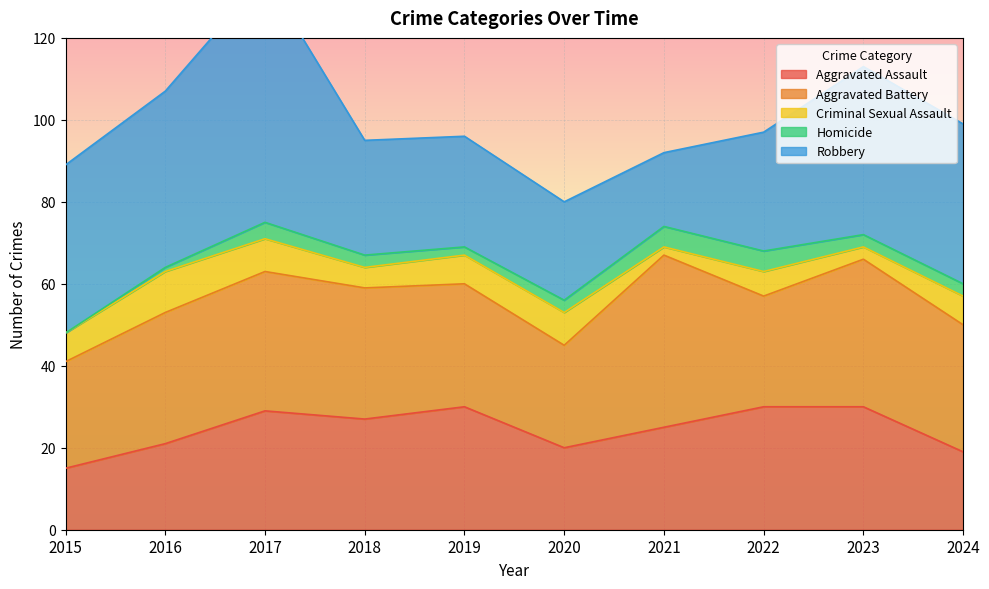

Read the Criminal Sexual Assault value at 2015.

7